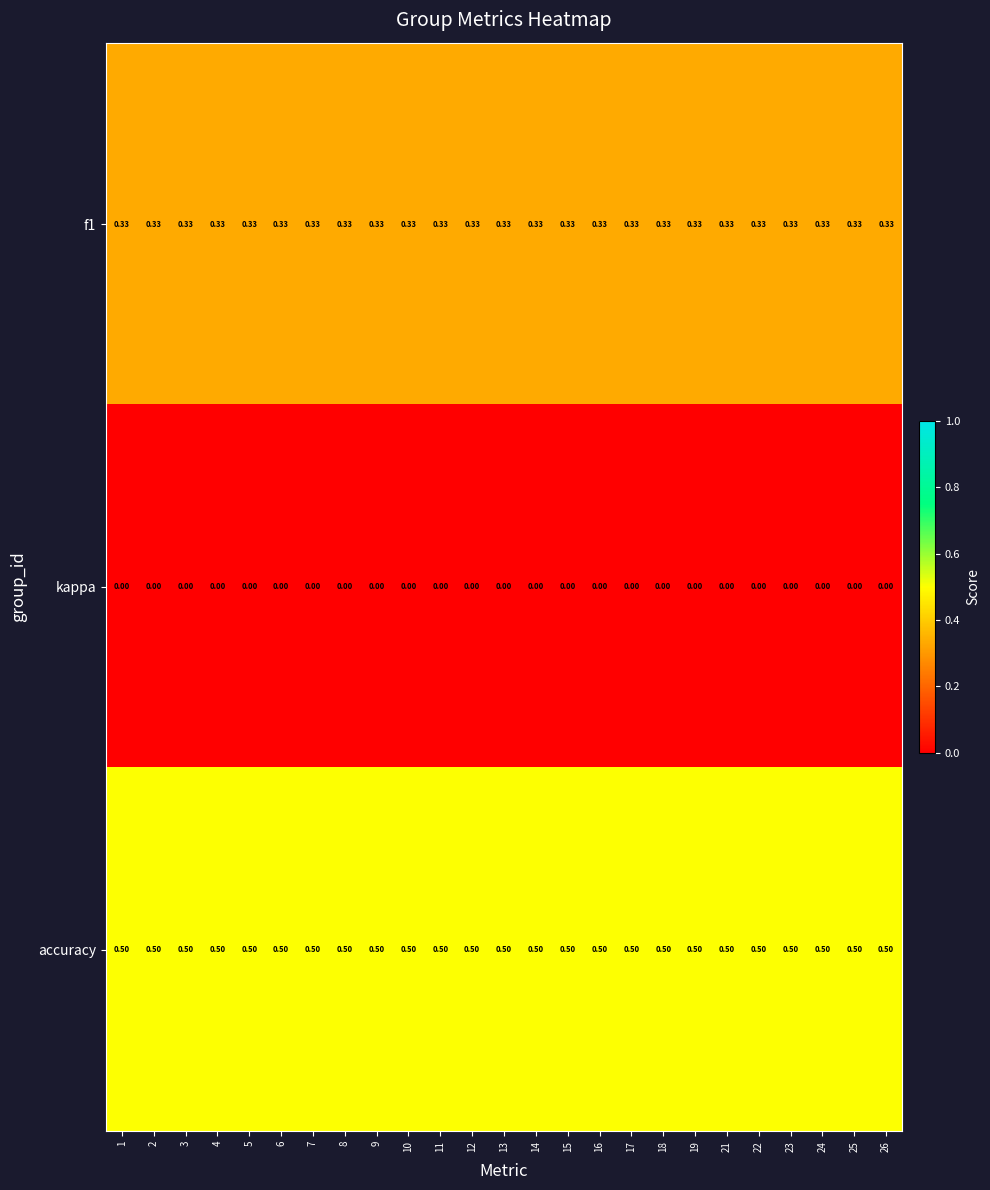

Which series has the largest total across all categories?

accuracy